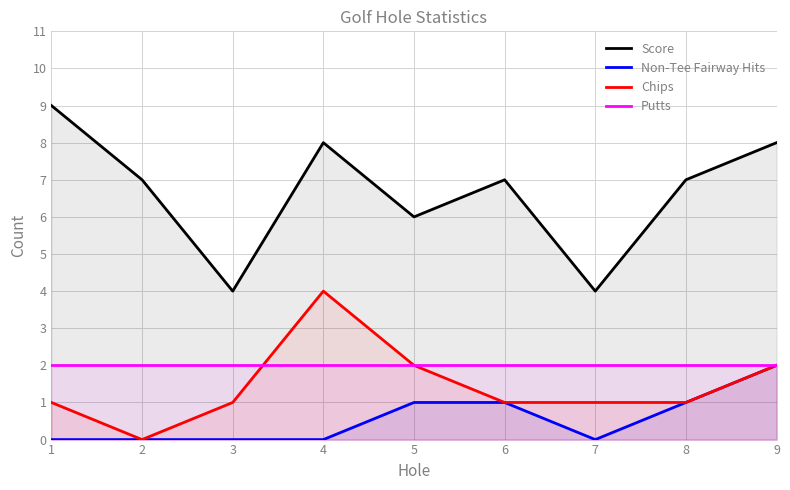

True or false: Chips and Score intersect in this chart.

False